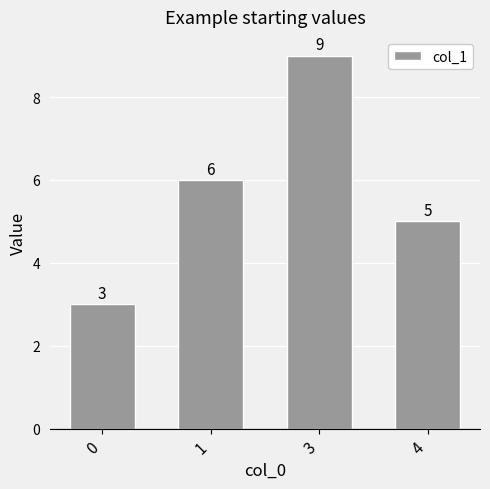

Count the number of categories in the chart.

4